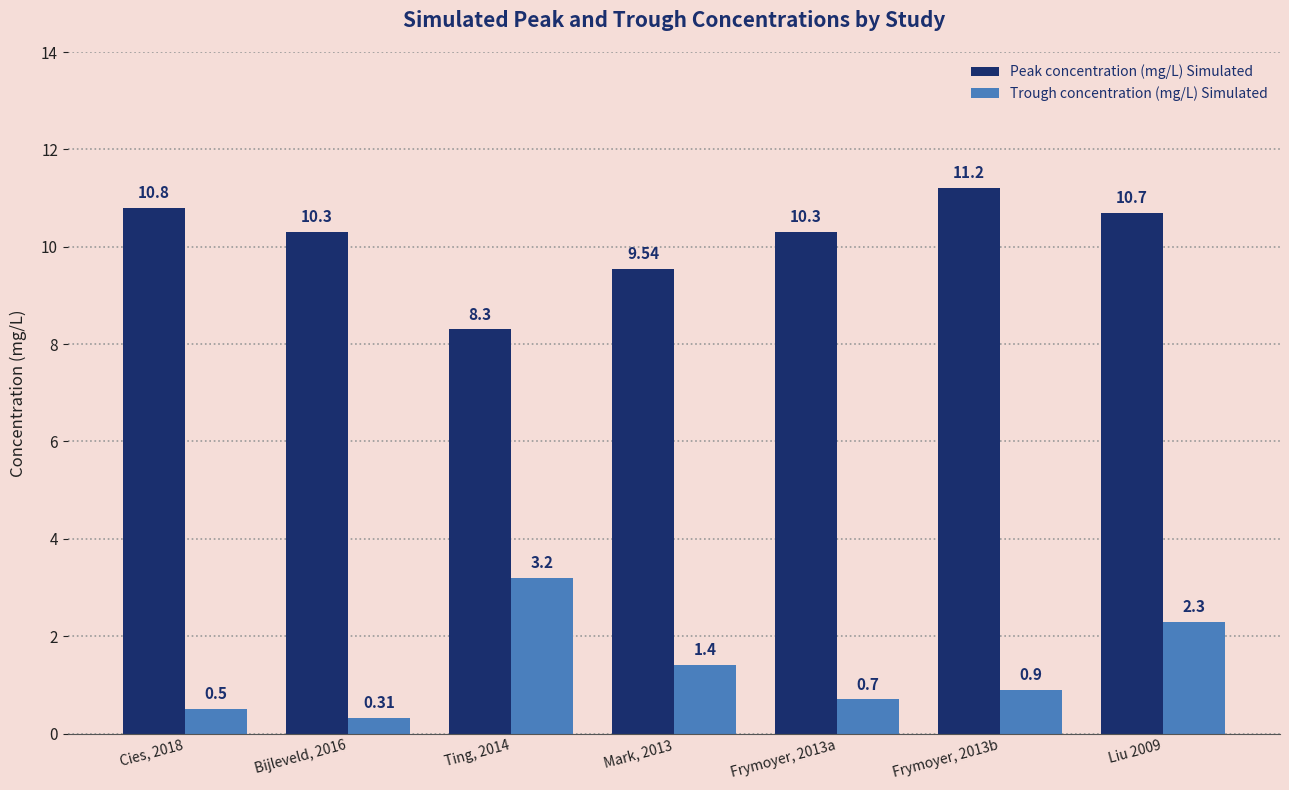

Rank the series by their average value, from lowest to highest.

Trough concentration (mg/L) Simulated, Peak concentration (mg/L) Simulated